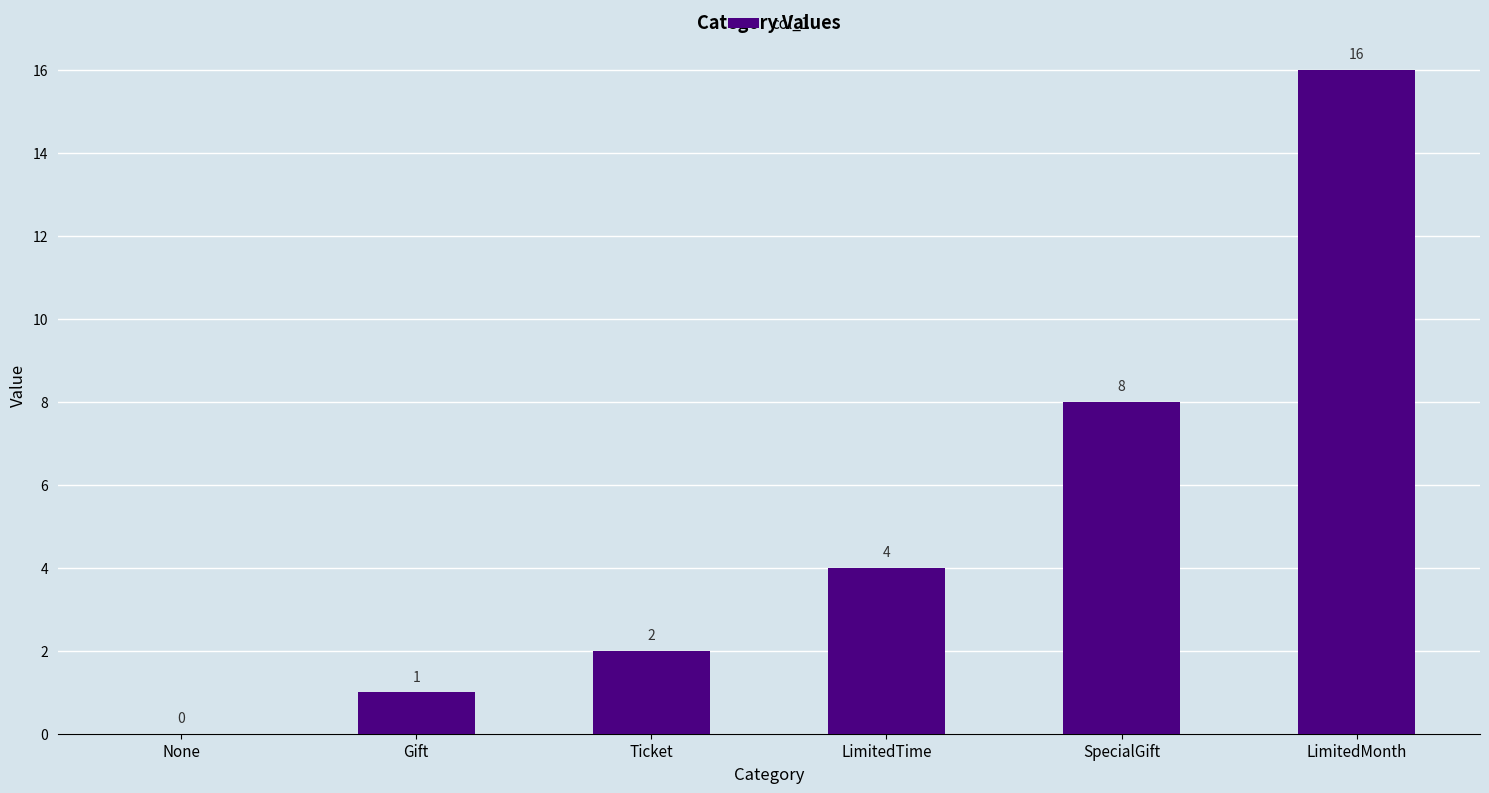

True or false: the data shows 16 at LimitedMonth.

True